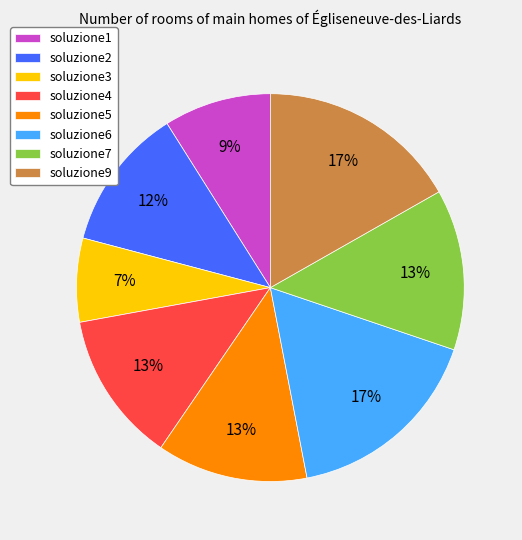

How many segments does this pie chart have?

8